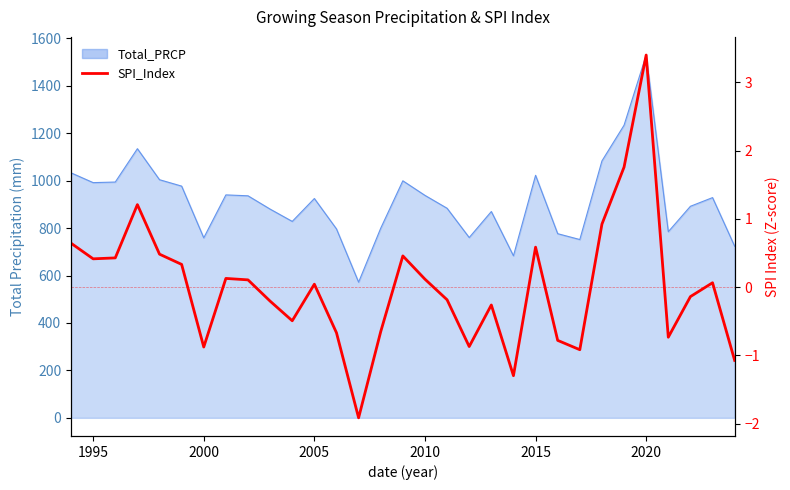

What is the difference between the second highest and minimum values?

3.7